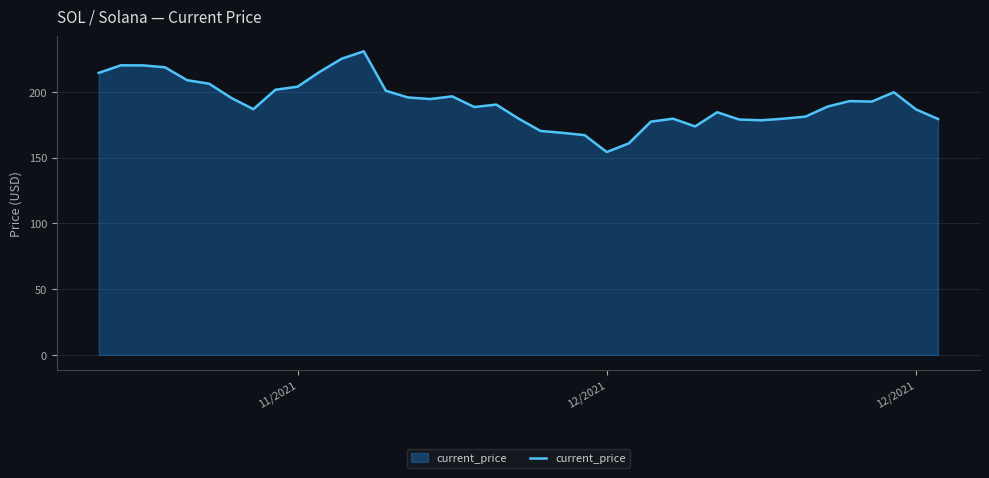

True or false: the data has more than 2 interior local peaks.

True